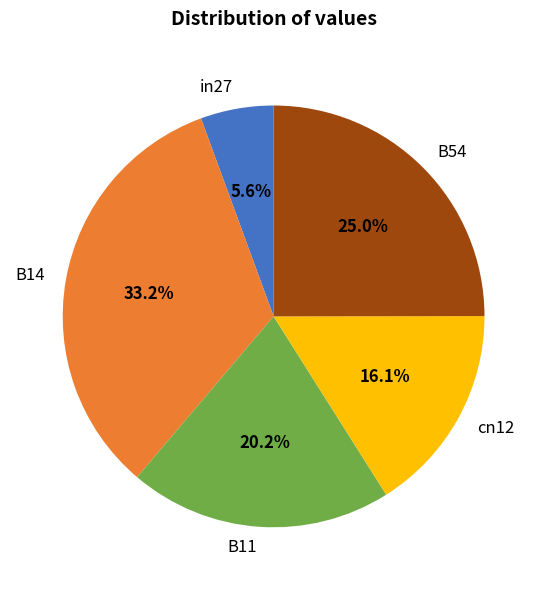

To the nearest percent, what percentage of the pie is B54?

25%